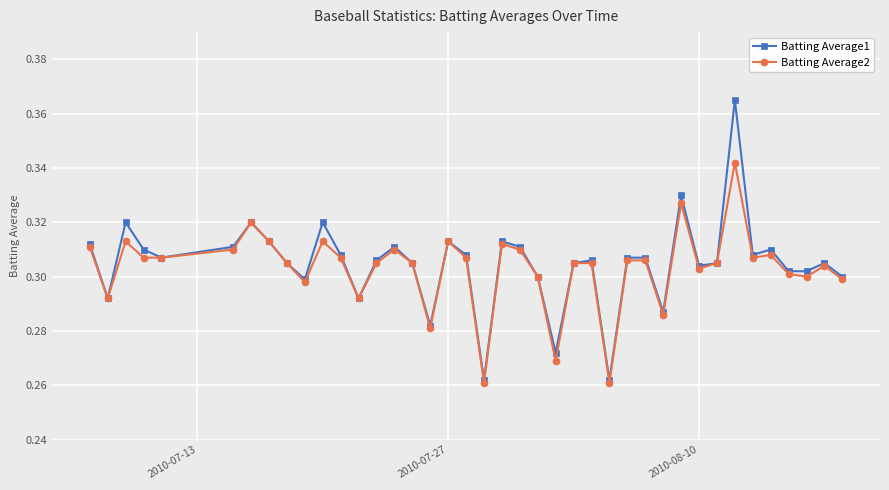

Count the Batting Average2 values in the range 0 to 1.

40